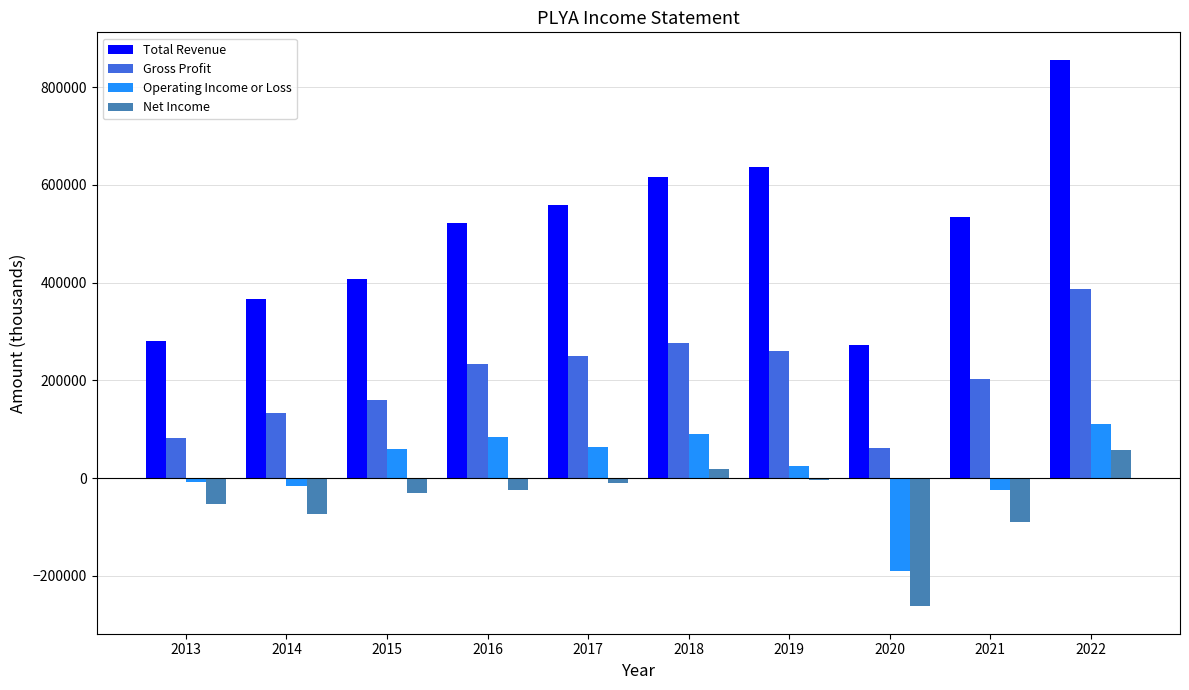

The value of Gross Profit at 2020 is 61200. True or false?

True